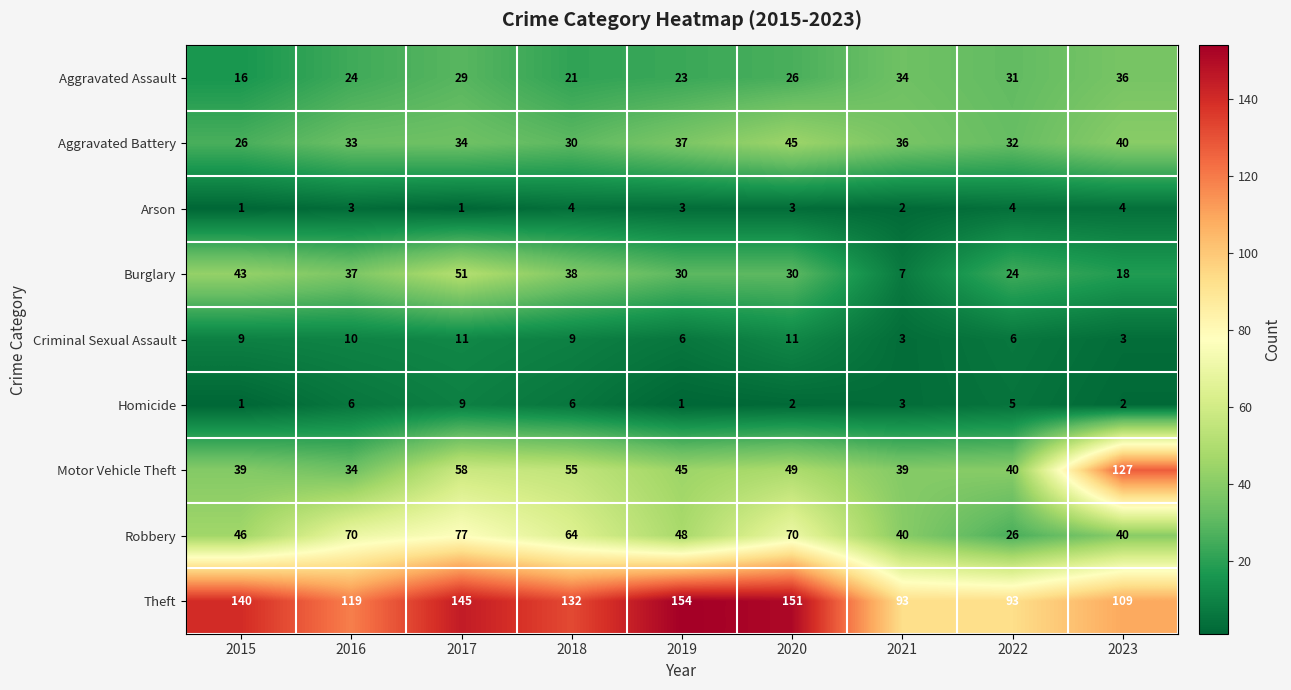

Which category has the lowest value in the Aggravated Assault series?

2015